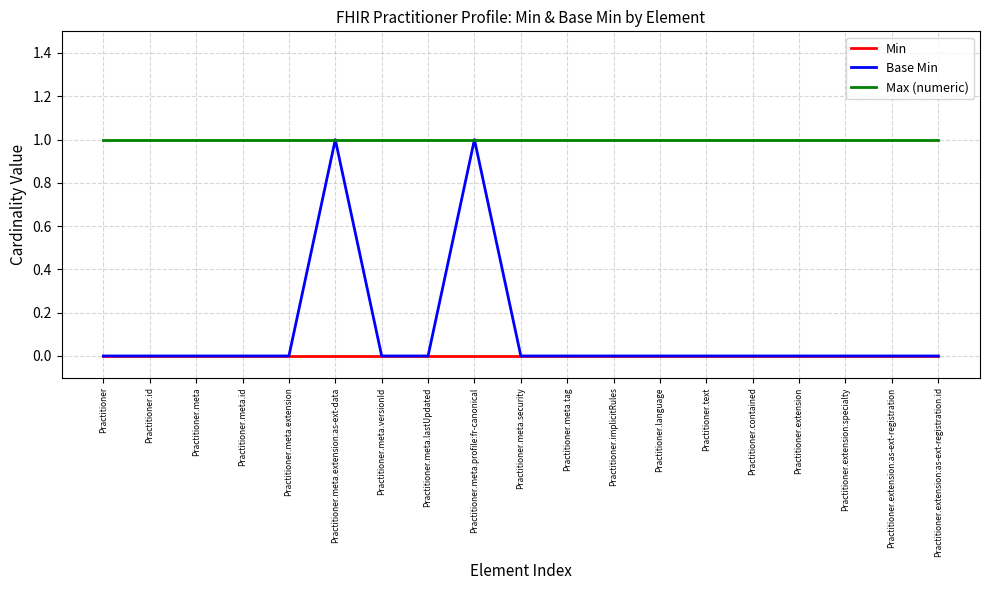

Reading left to right, what are all the values shown in this chart?

Min: 0	0	0	0	0	0	0	0	0	0	0	0	0	0	0	0	0	0	0
Base Min: 0	0	0	0	0	1	0	0	1	0	0	0	0	0	0	0	0	0	0
Max (numeric): 1	1	1	1	1	1	1	1	1	1	1	1	1	1	1	1	1	1	1